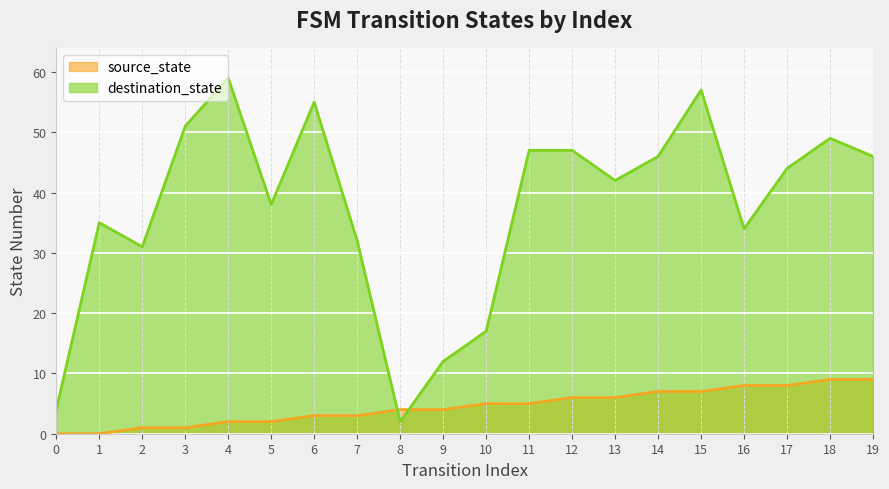

What are all the series names shown in the legend?

source_state, destination_state